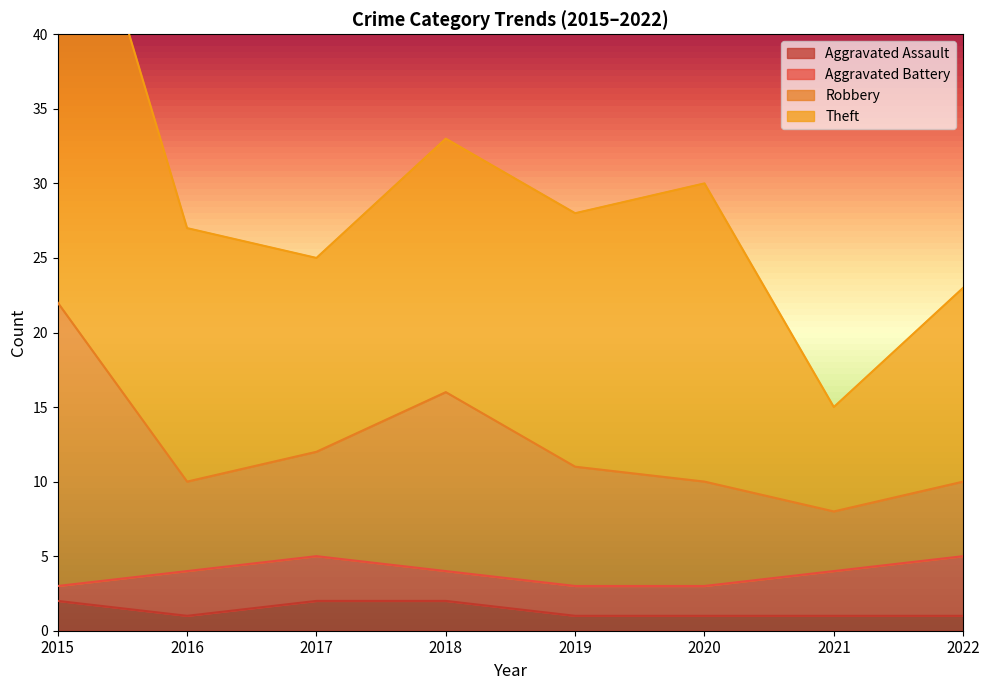

Which has a higher value, 2019 or 2018?

2018